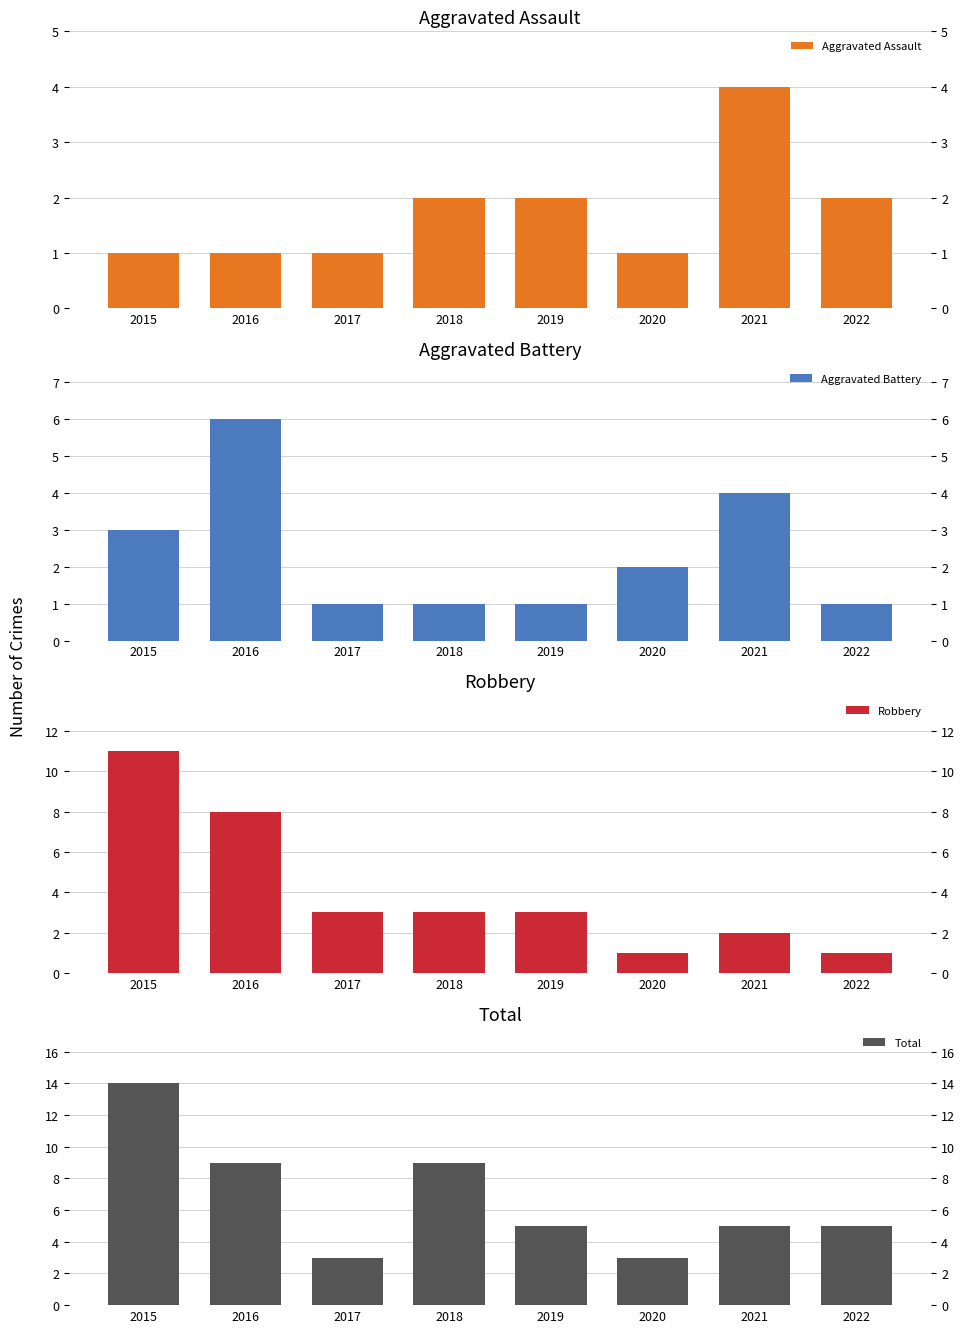

What is the spread (max minus min) of values at 2017?

2